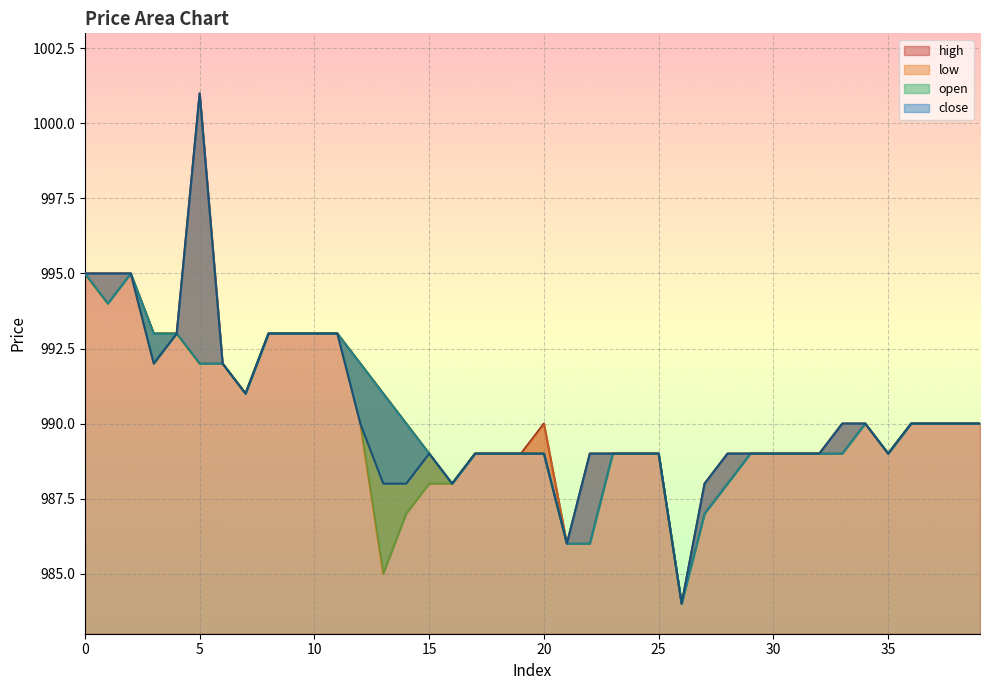

True or false: low and open intersect in this chart.

False